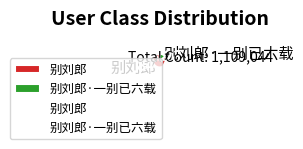

Count the number of slices in the pie.

2